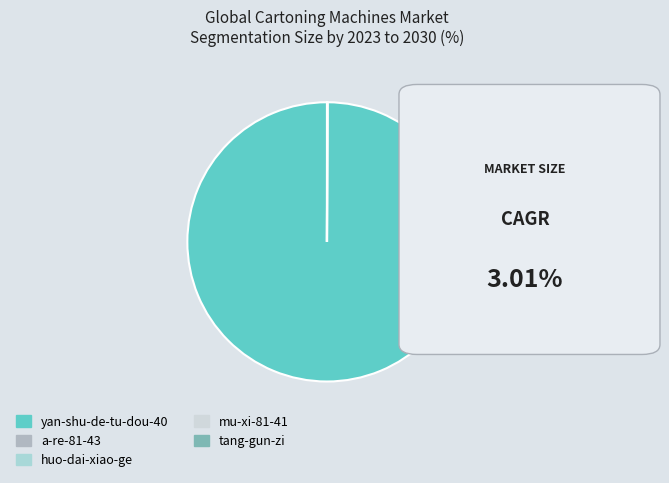

What is the largest slice in the pie chart?

yan-shu-de-tu-dou-40